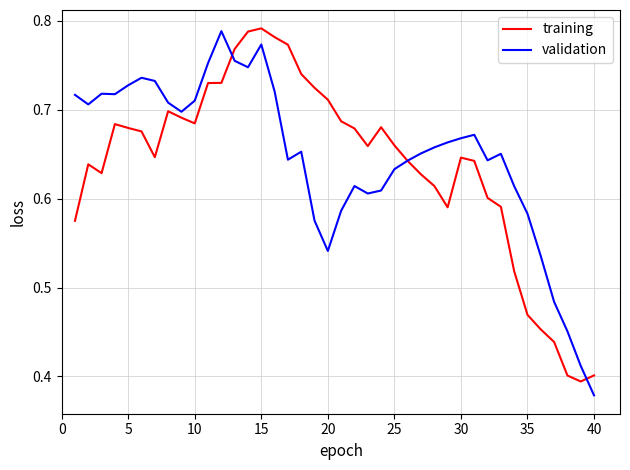

Is the value of training at 5 greater than the value of validation at 20?

Yes